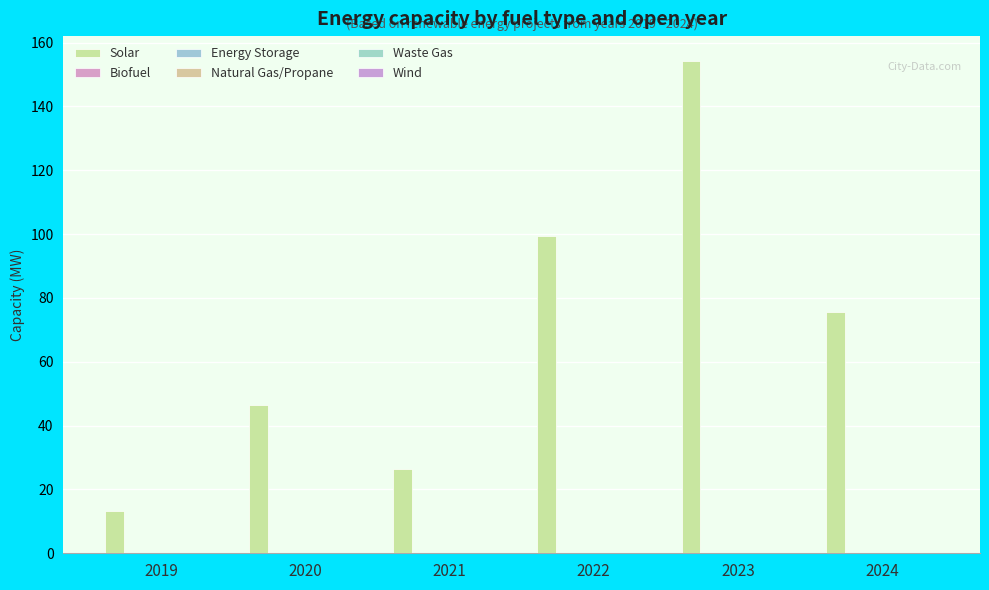

How many bars are there in total?

6